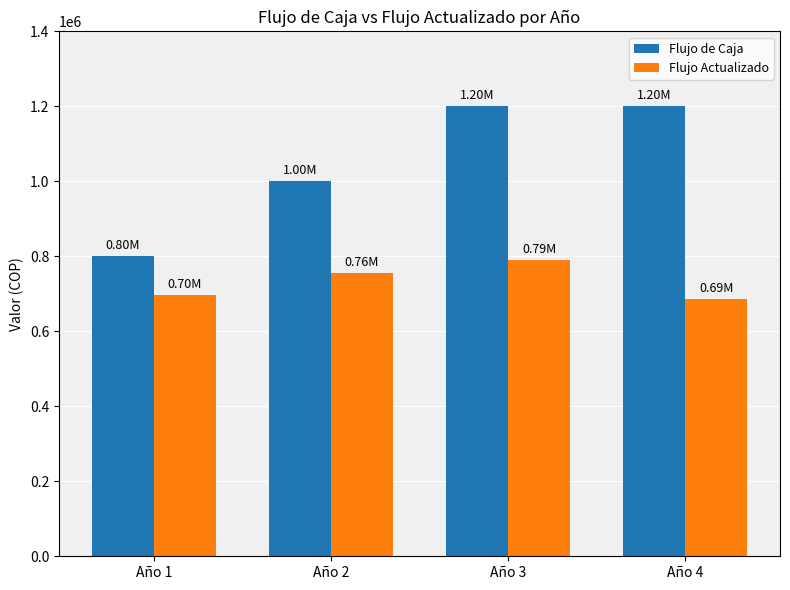

The value of Flujo de Caja at Año 3 is 1990763.0. True or false?

False